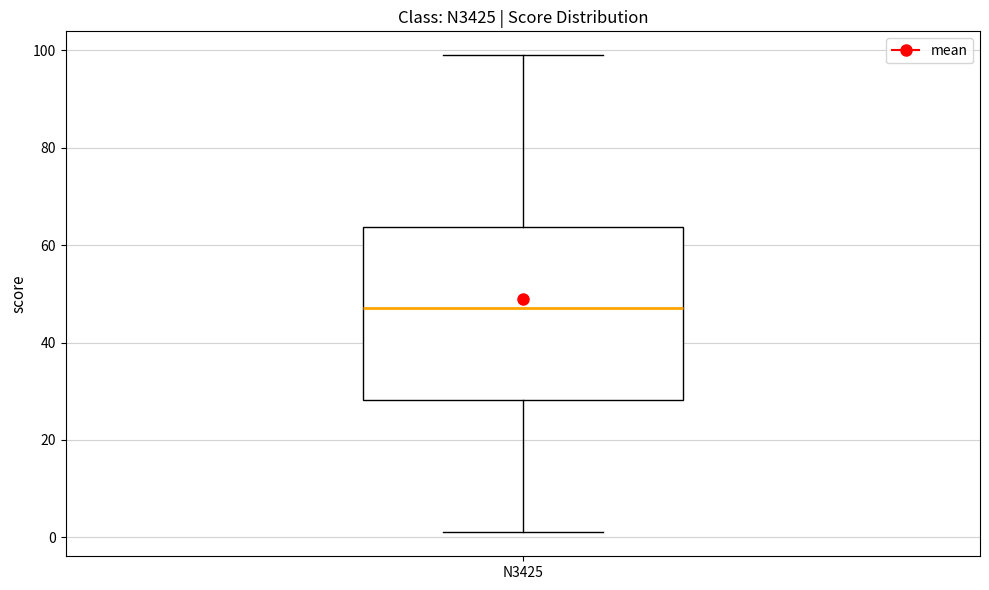

Read this box plot against the y-axis: the position of the median line, the range covered by the box, and the ends of both whiskers. The values are not printed on the chart, so give them approximately, as read against the axis.

median 48, box 28 to 64, whiskers 2 to 100